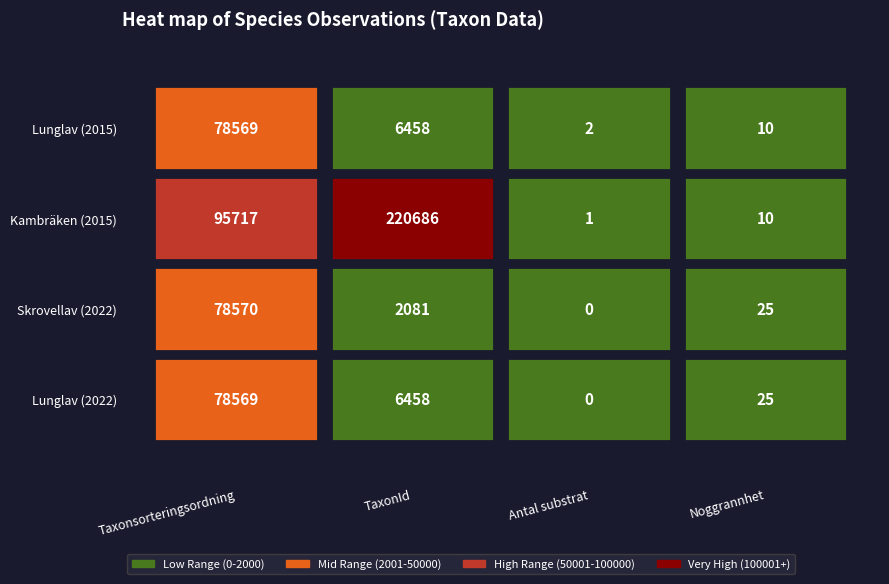

How many data points in Skrovellav (2022) are less than 2081?

2